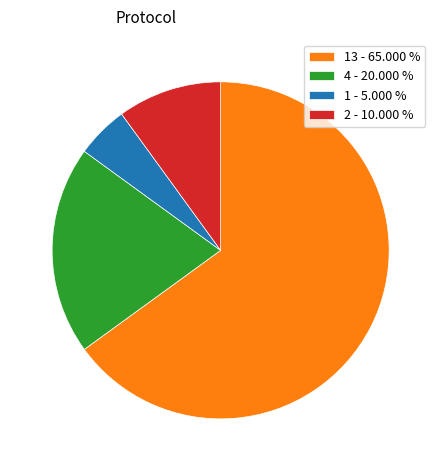

Which category accounts for the majority?

13 - 65.000 %